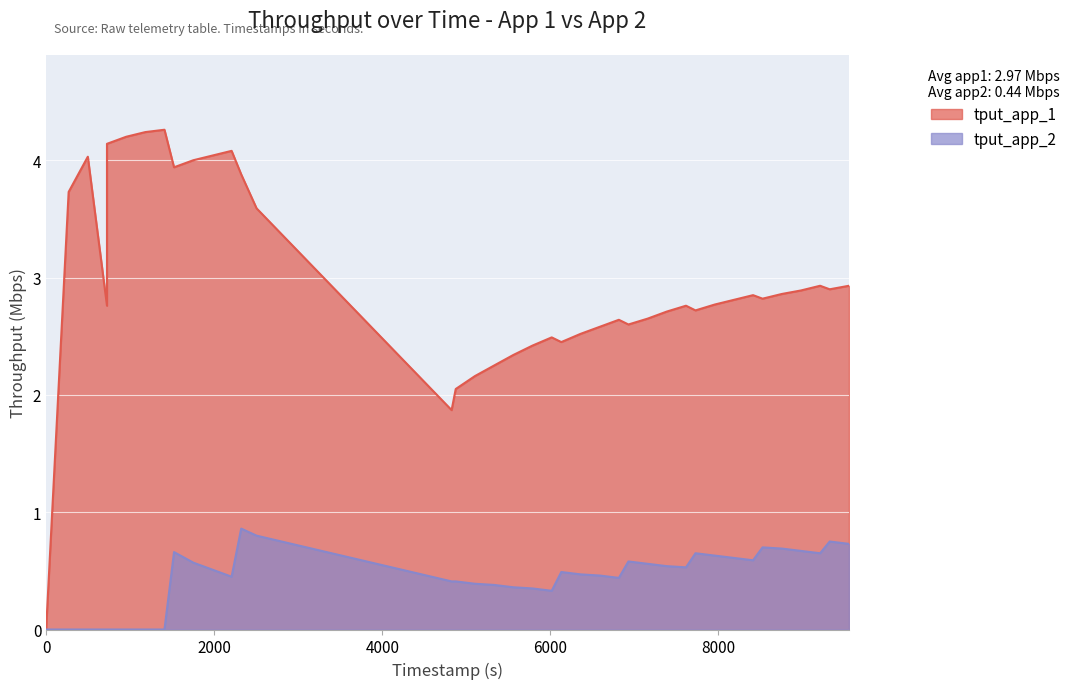

What is the greatest value displayed?

4.3